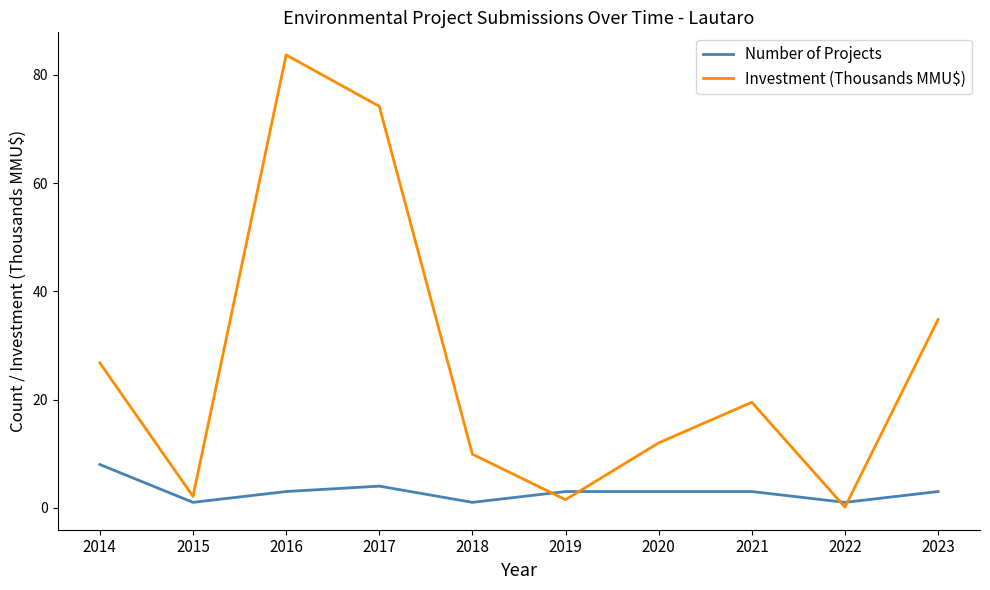

At which label is Investment (Thousands MMU$) closest to 41?

2023